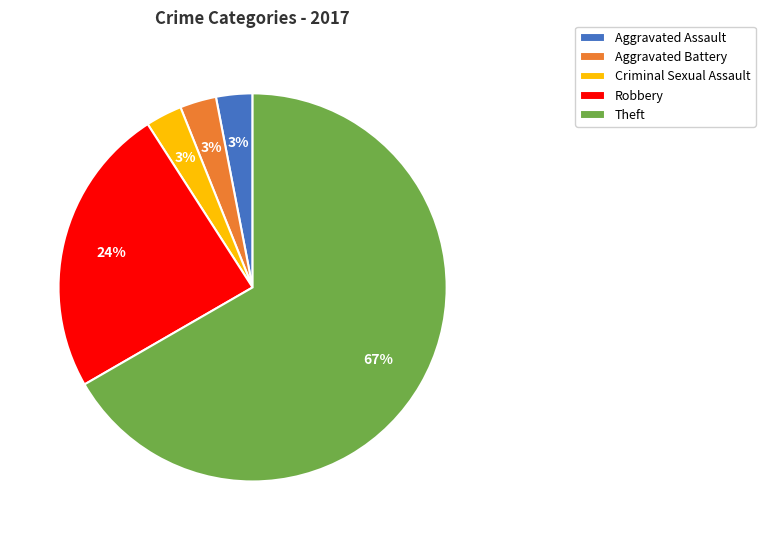

Which category has the biggest portion of the pie?

Theft